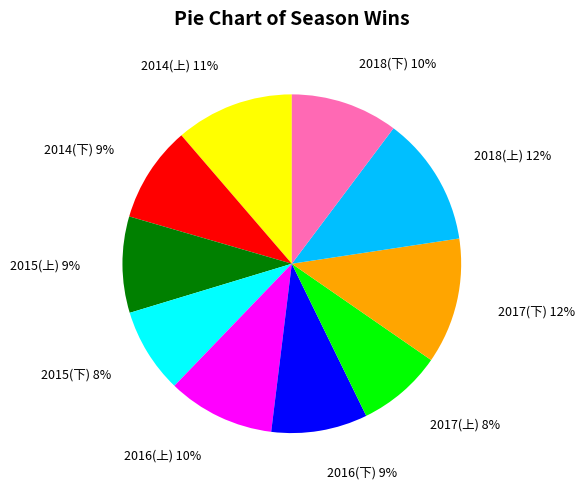

Is there any slice that represents more than half of the pie?

No